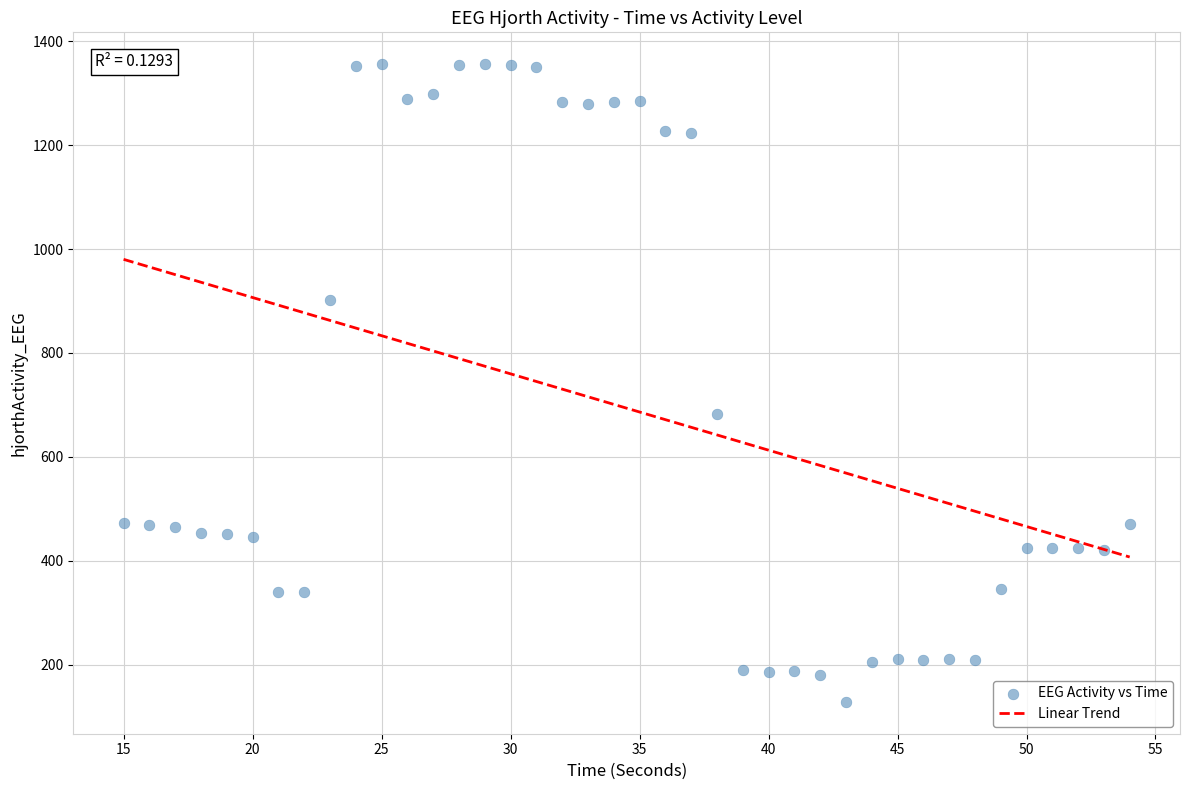

What is the range of X values (max minus min)?

39.0